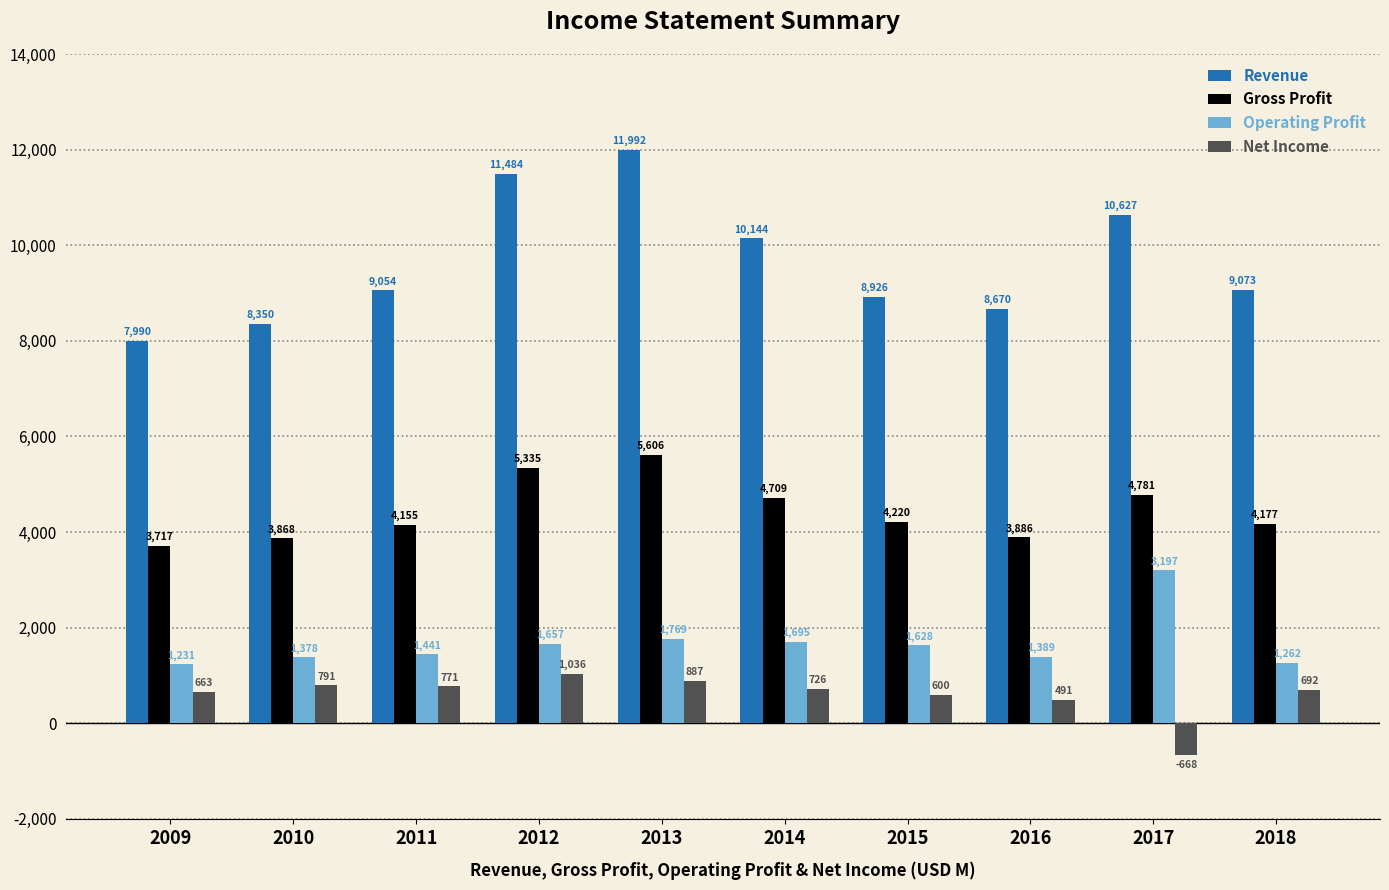

Is the value of Net Income at 2017 greater than the value of Gross Profit at 2009?

No